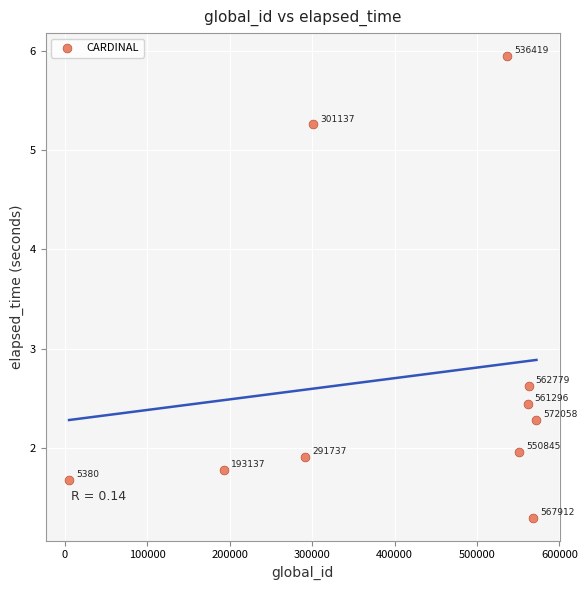

What Y value in the scatter plot is closest to 3?

2.6